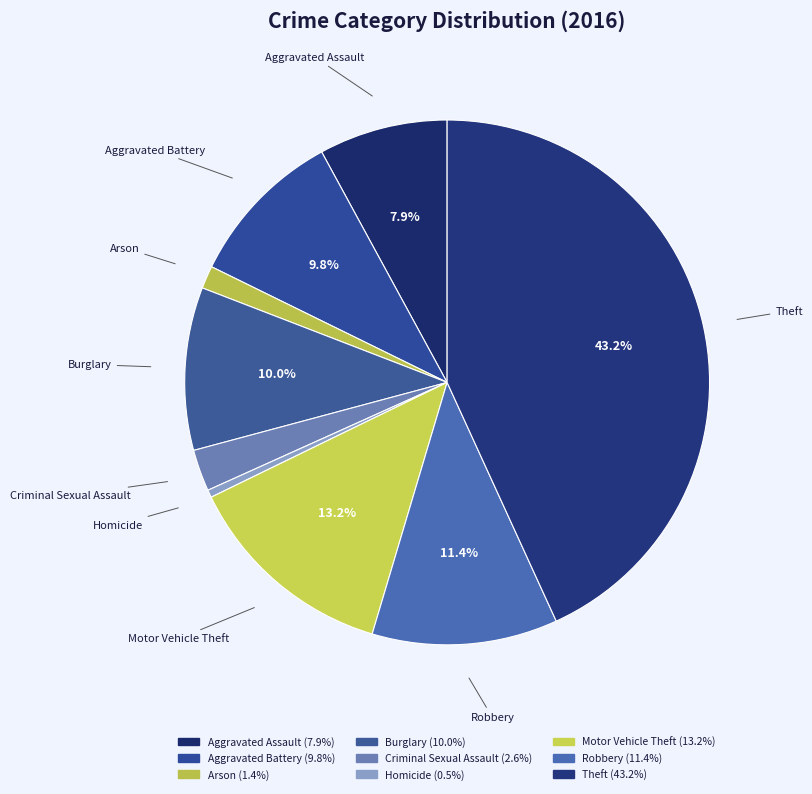

Is there any slice that represents more than half of the pie?

No